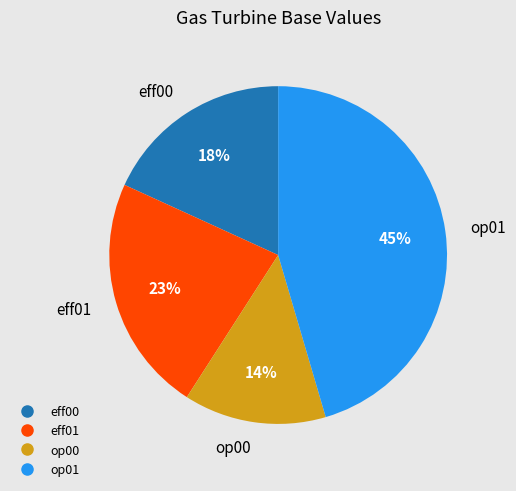

To the nearest percent, what percentage of the pie is op00?

14%